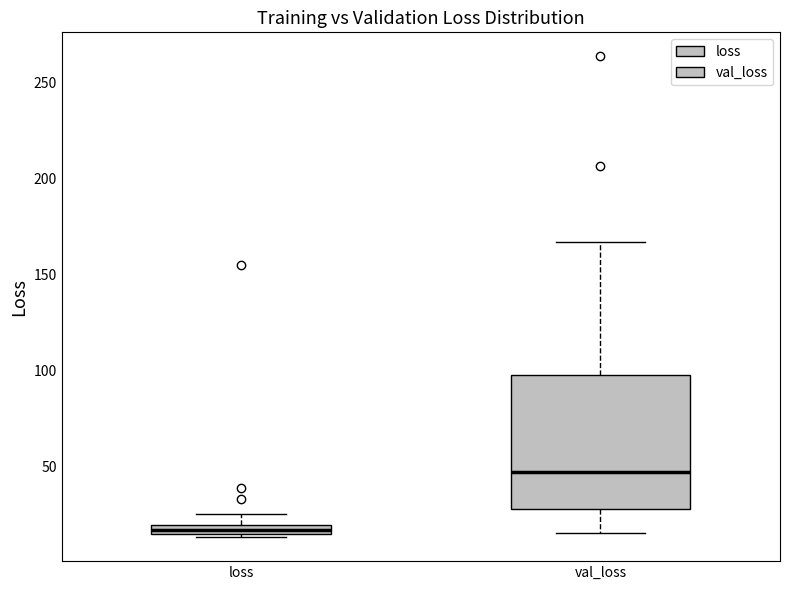

Which box has the highest median line?

val_loss